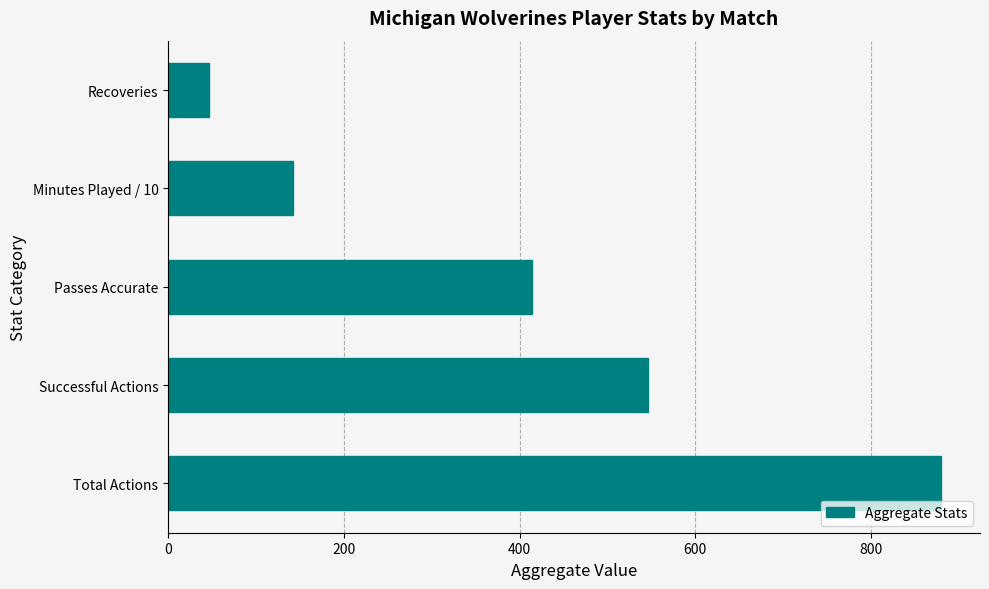

List the labels in order of value, smallest first.

Recoveries, Minutes Played / 10, Passes Accurate, Successful Actions, Total Actions